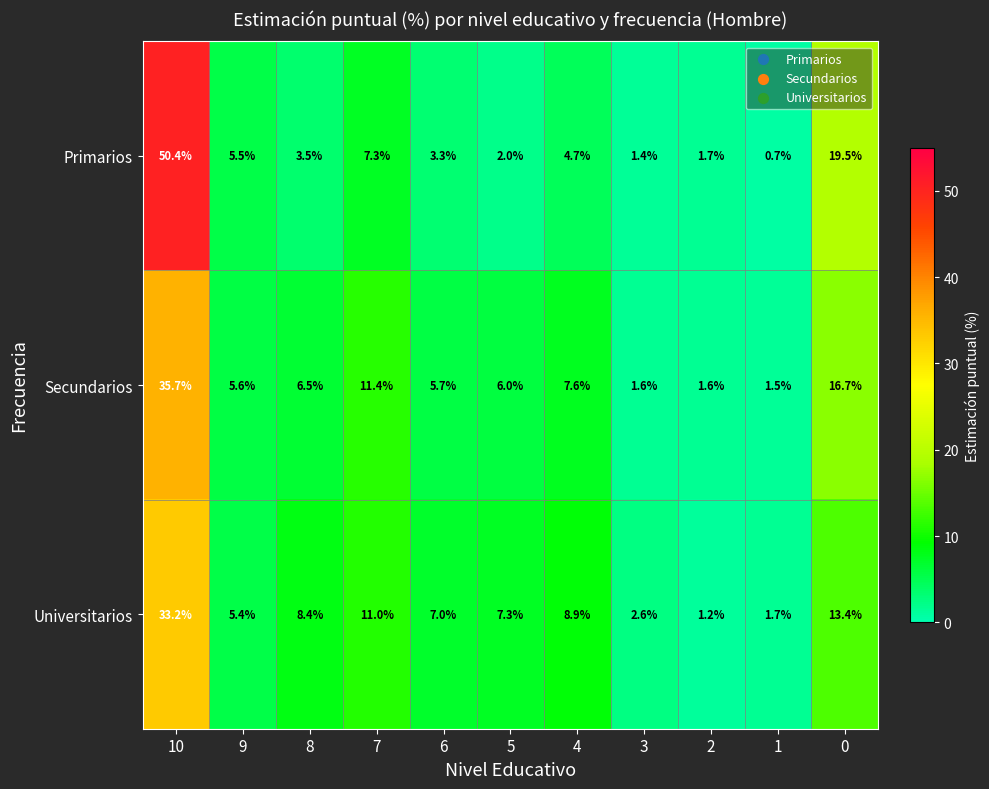

At which label does Universitarios first exceed 7?

10